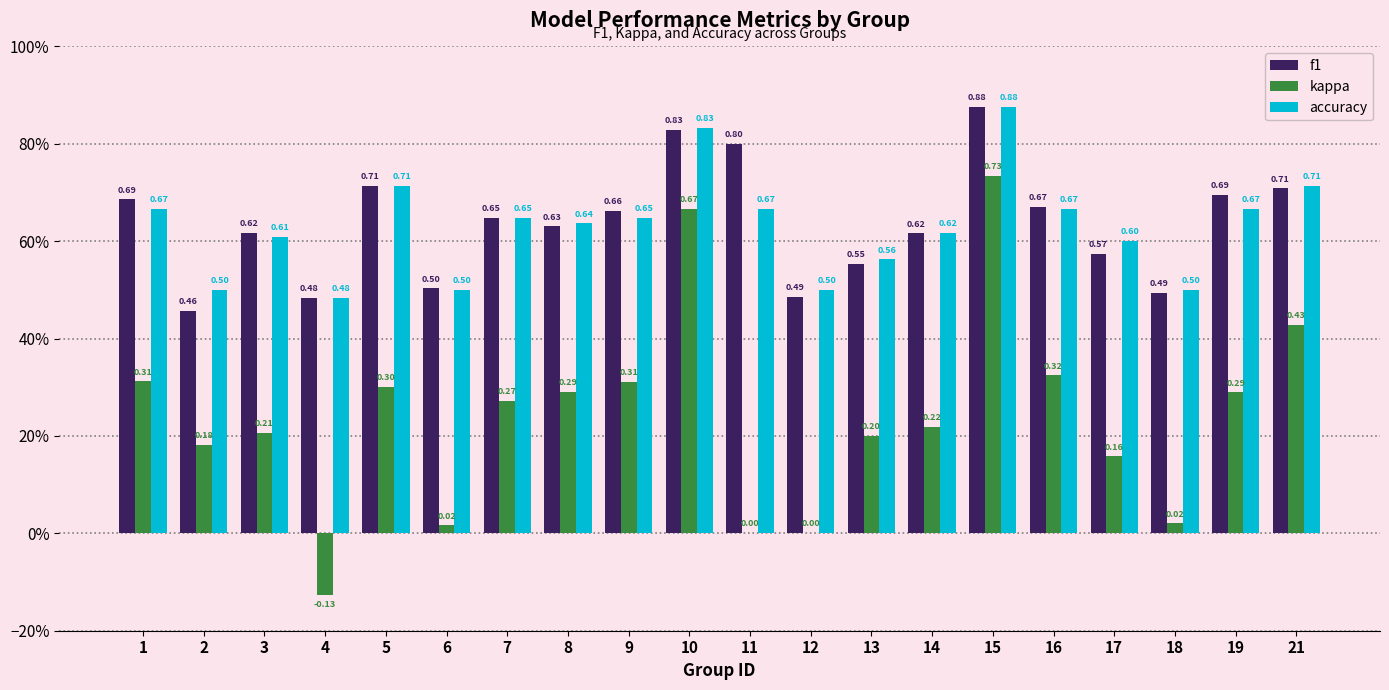

What is the total value across all series at 17?

1.3